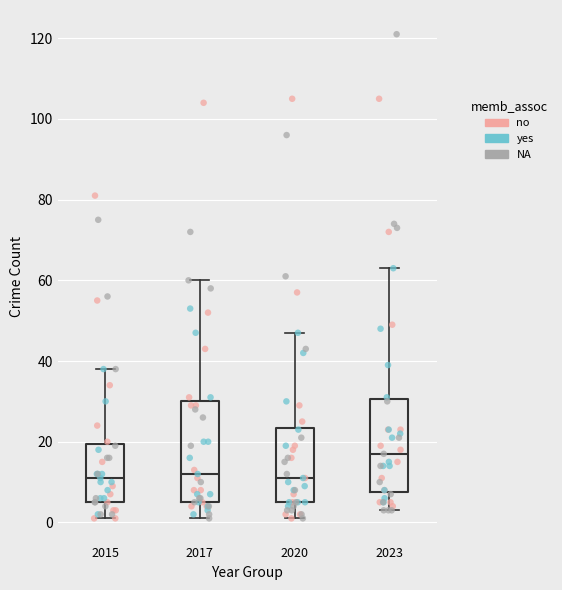

Which box's median line is the highest?

2023